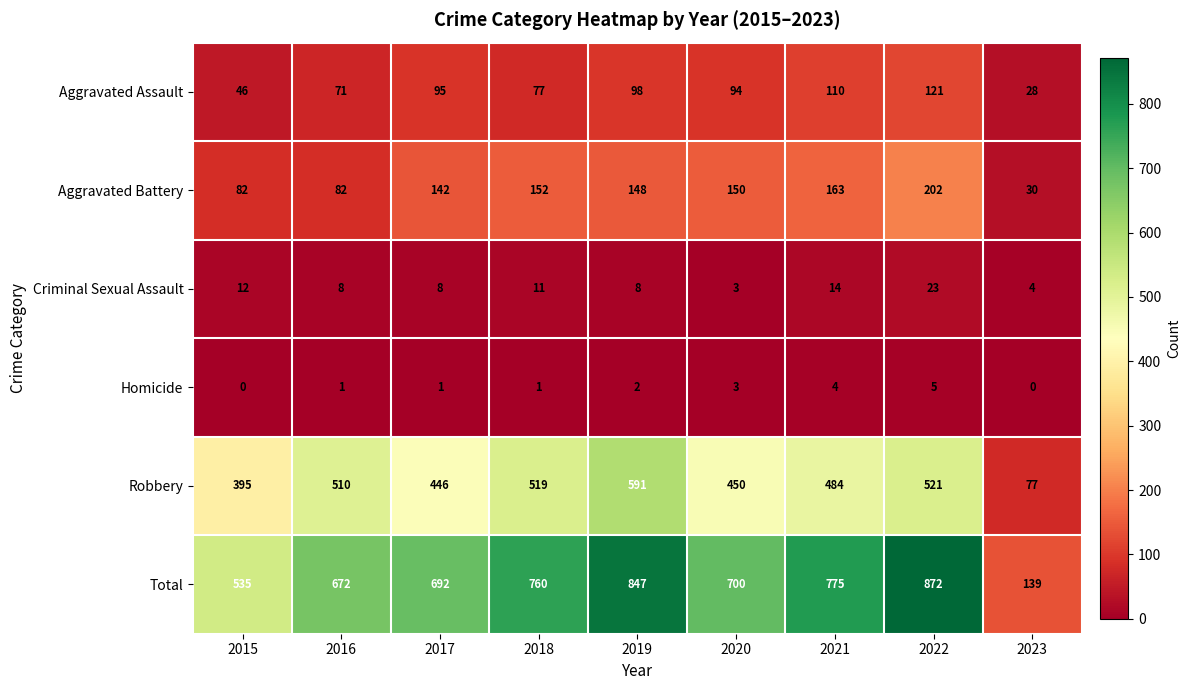

What is the total value across all series at 2022?

1744